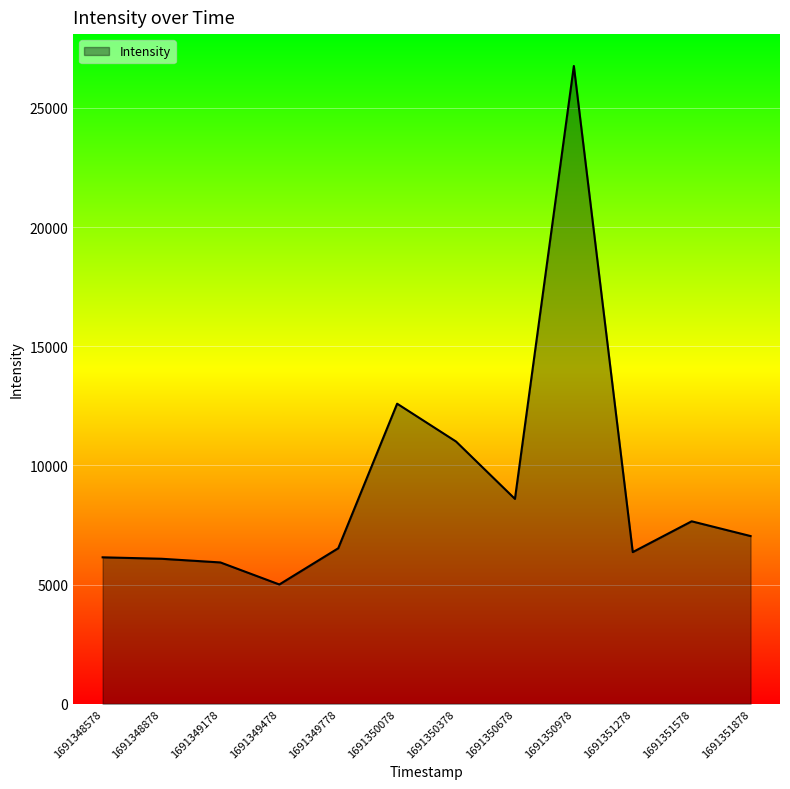

What is the difference between the values at 1691350978 and 1691350078?

14169.2